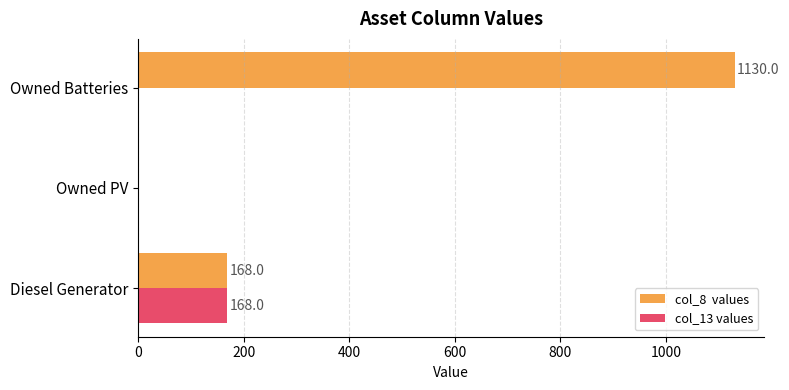

What is the total value across all series at Diesel Generator?

336